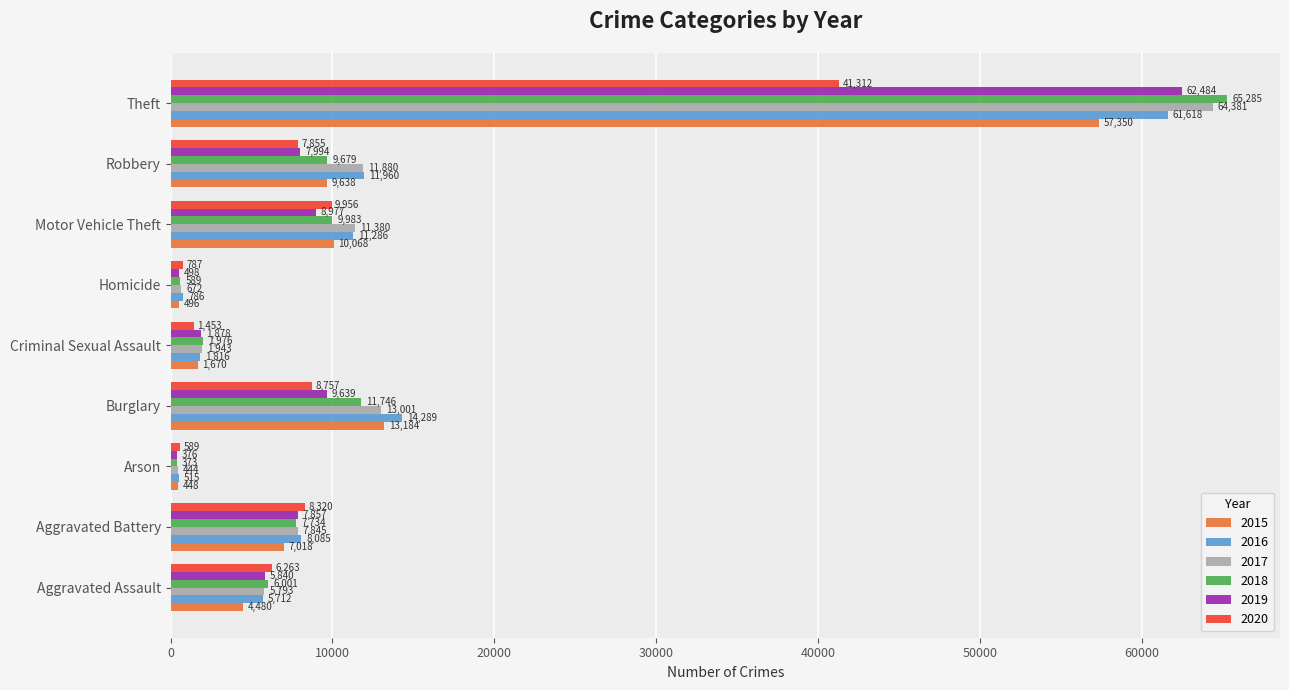

What is the difference between the maximum and minimum values in the 2019 series?

62108